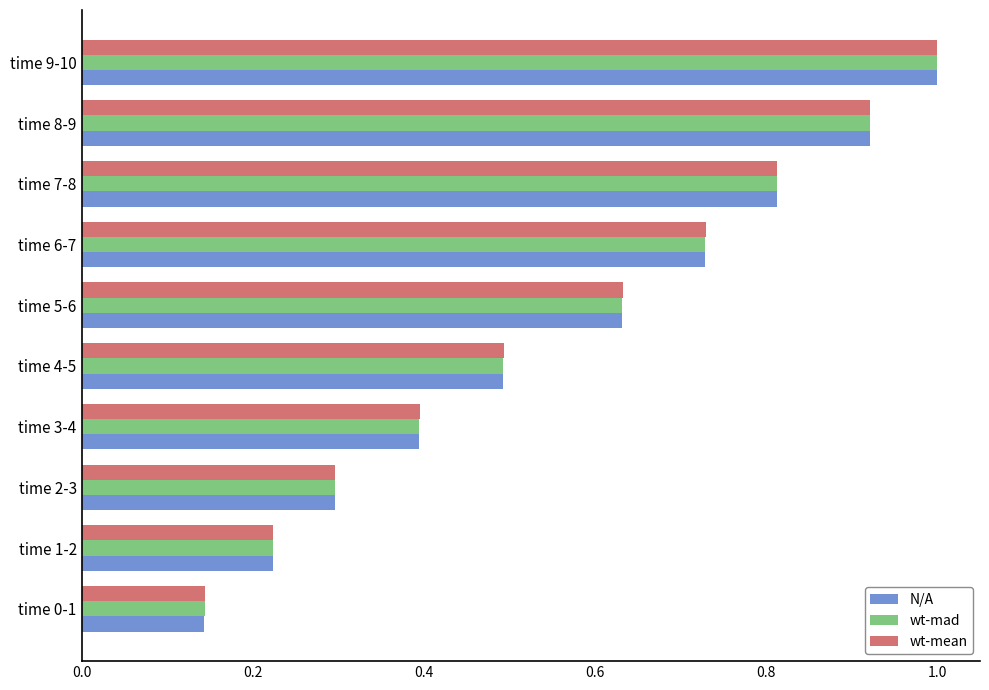

List the labels in order of wt-mean value, smallest first.

time 0-1, time 1-2, time 2-3, time 3-4, time 4-5, time 5-6, time 6-7, time 7-8, time 8-9, time 9-10